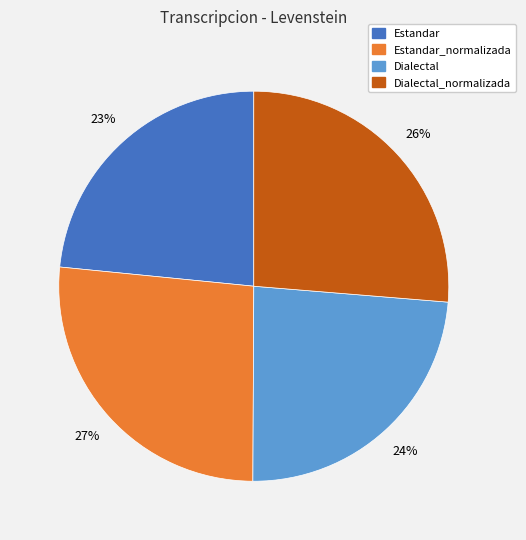

To the nearest percent, what is the average slice percentage?

25%